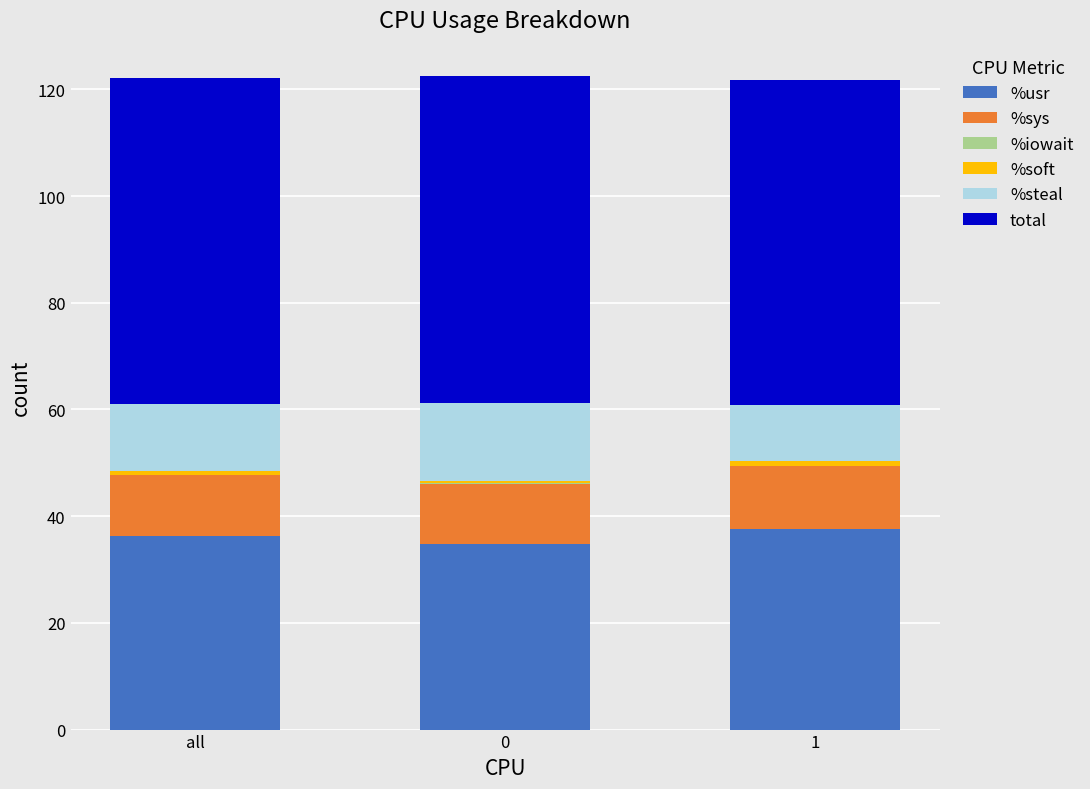

What is the maximum value for %usr?

37.6